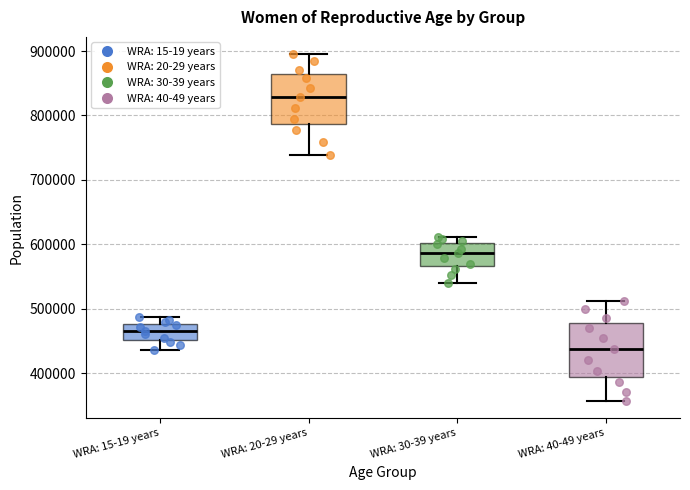

Which box's median line is the lowest?

WRA: 40-49 years